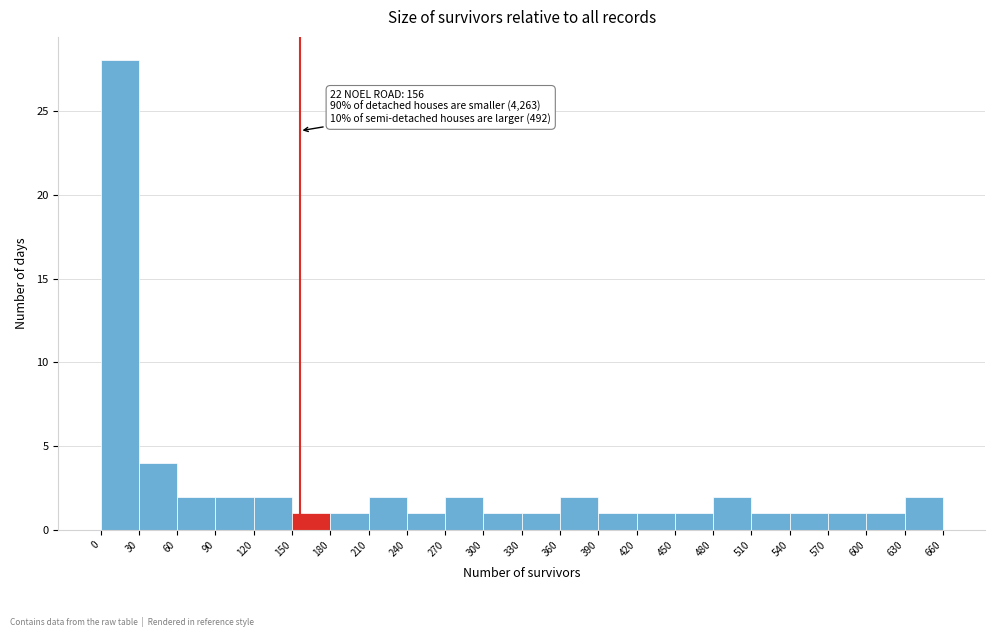

Which range on the x-axis has the tallest bar?

0 to 30